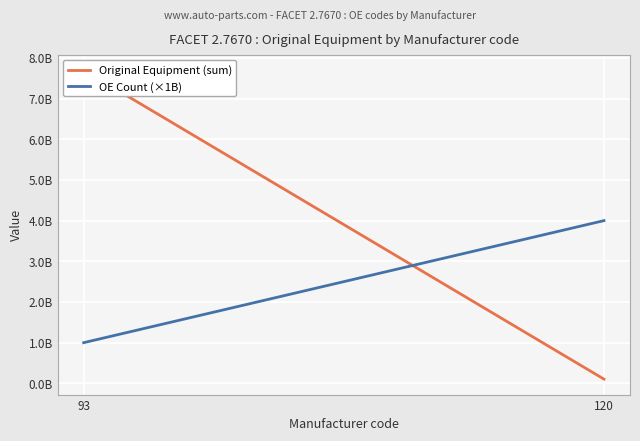

Is this an area chart (filled region under the line)?

No